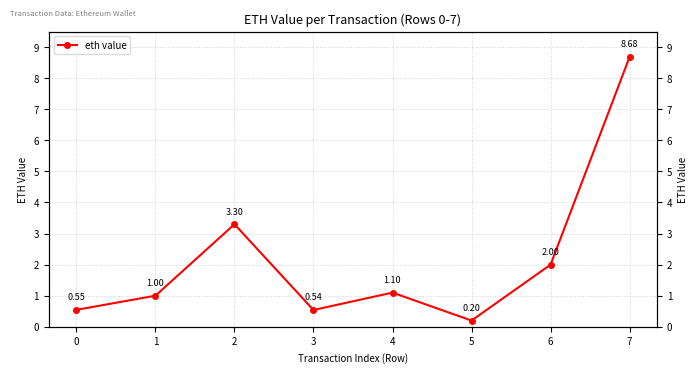

What is the difference between the values at 2 and 1?

2.3